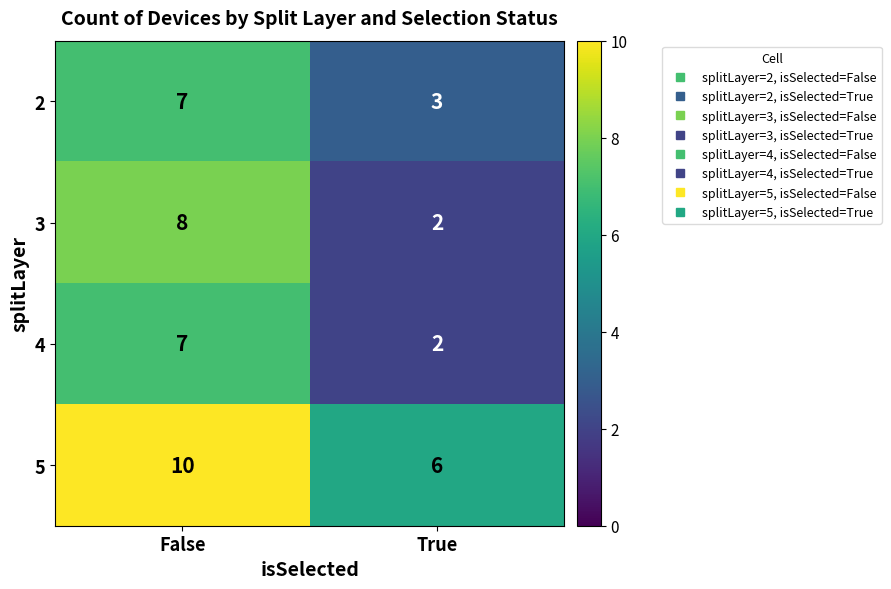

At which category is the sum across all series the highest?

False